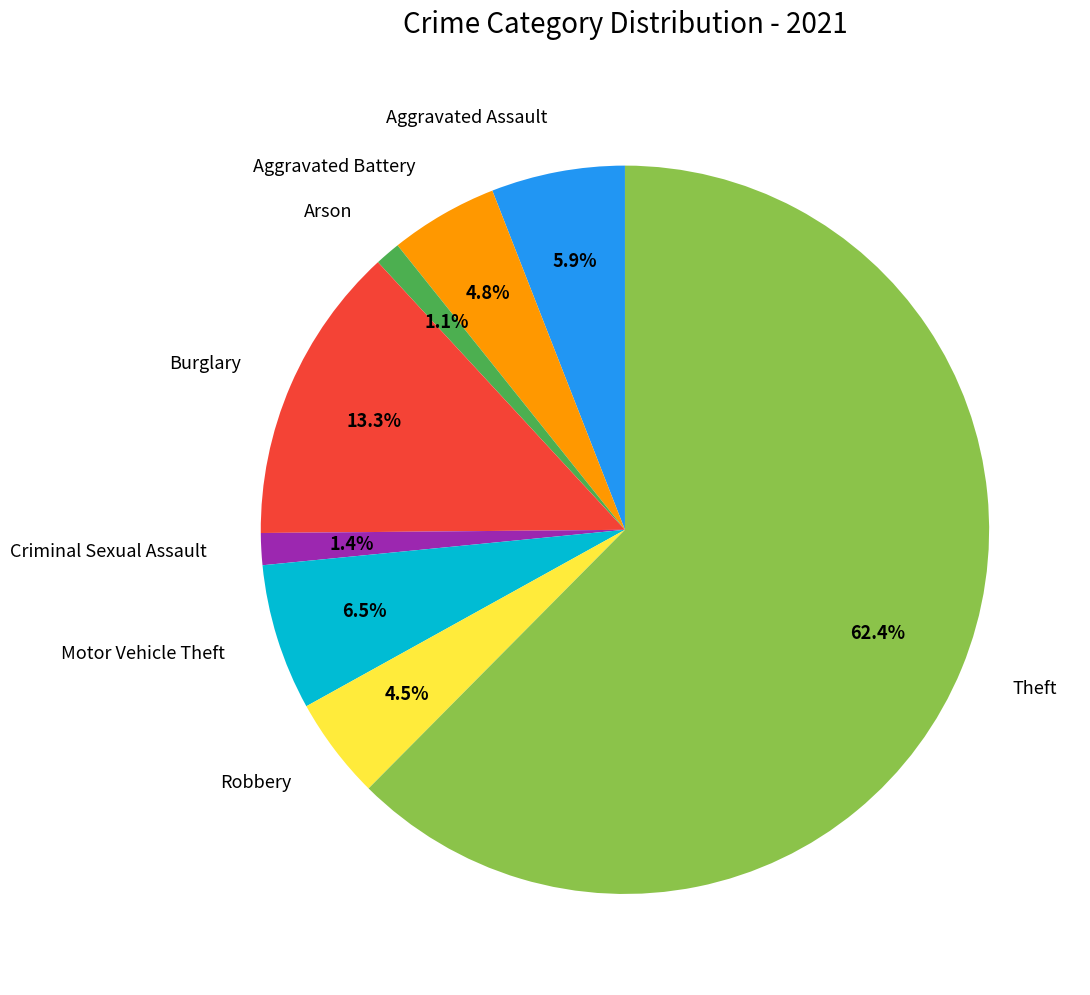

True or false: Burglary accounts for 13% of the total.

True